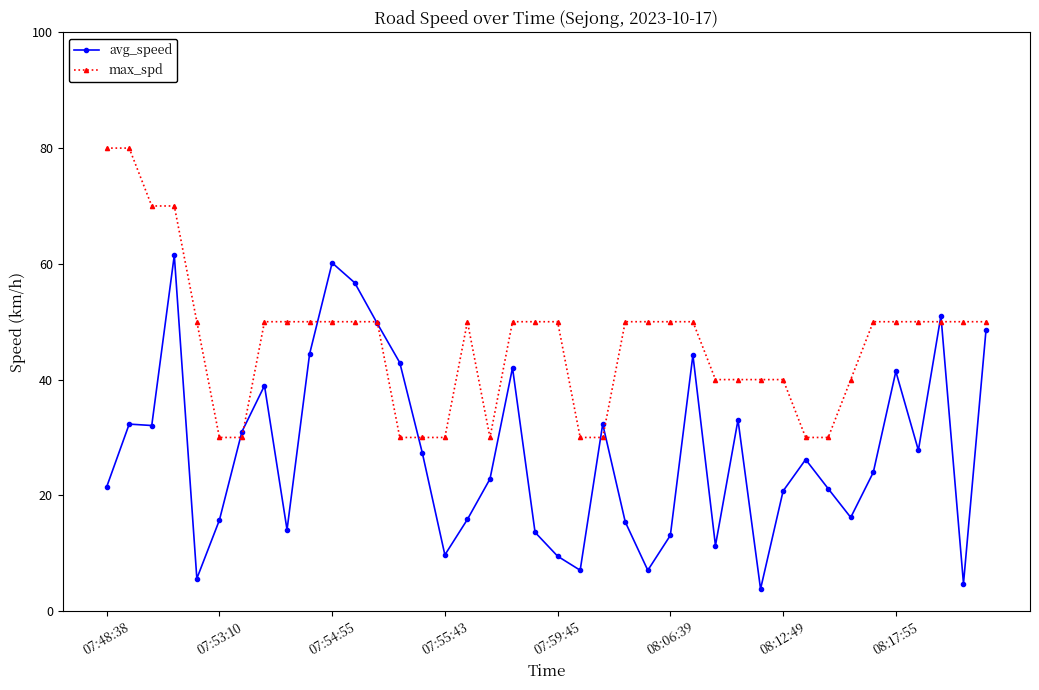

Which series has the largest range (max minus min)?

avg_speed